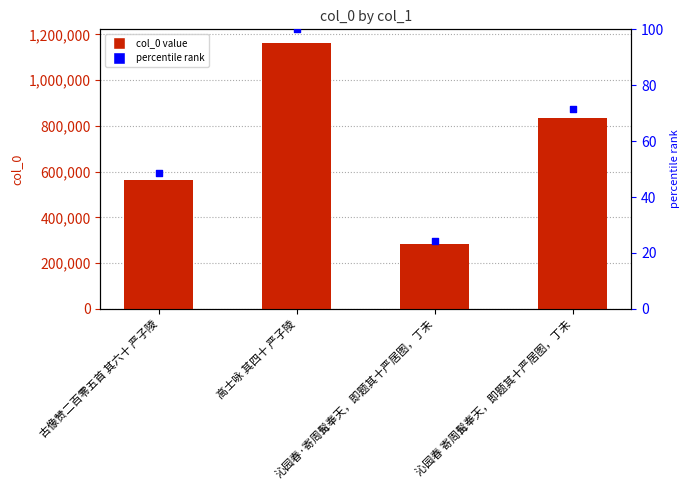

What is the change in value from 古像赞二百零五首 其六十 严子陵 to 沁园春·寄周髯奉天，即题其十严居图，丁未?

-282074